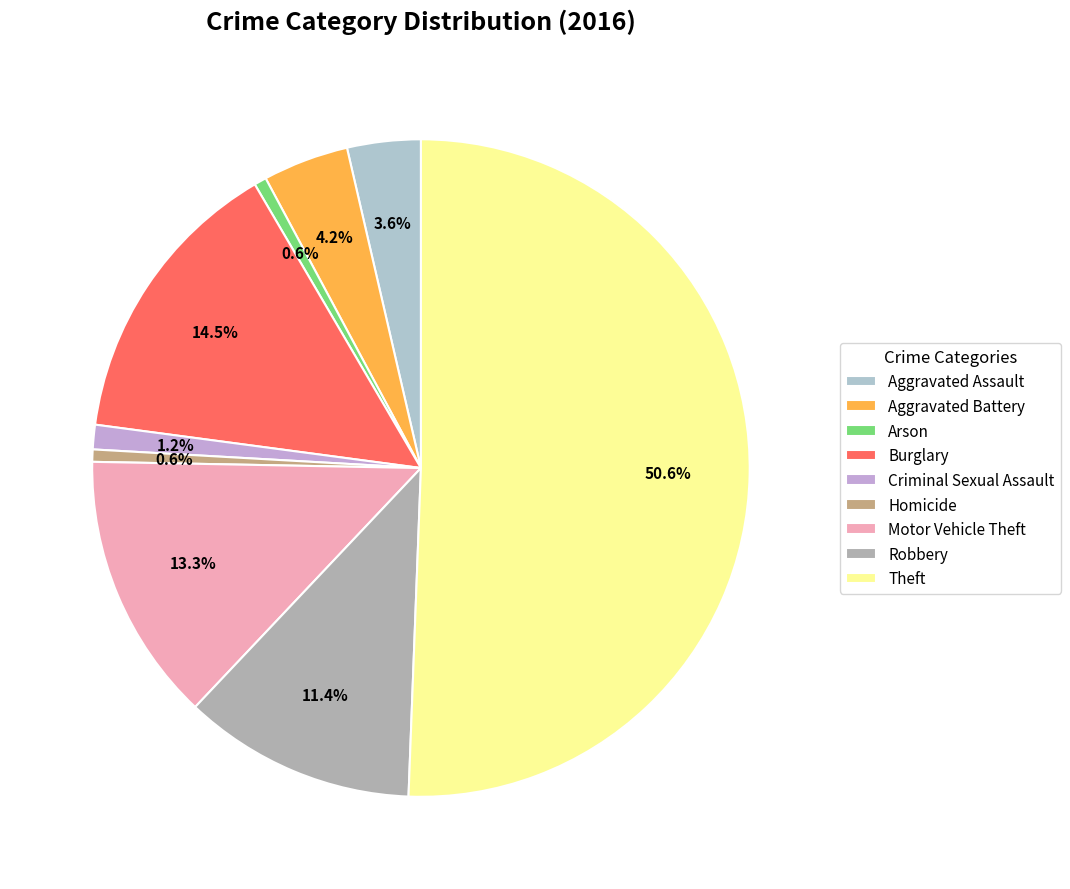

Rank the categories by value from lowest to highest.

Arson, Homicide, Criminal Sexual Assault, Aggravated Assault, Aggravated Battery, Robbery, Motor Vehicle Theft, Burglary, Theft